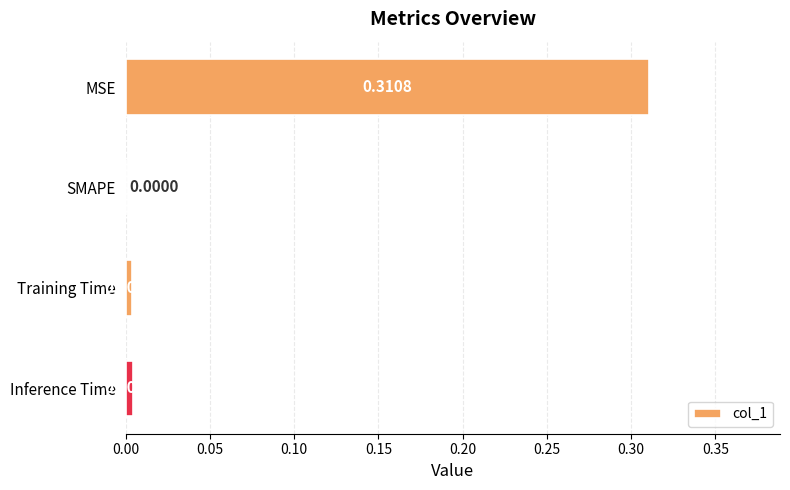

At which category does the chart reach its peak across all series?

MSE